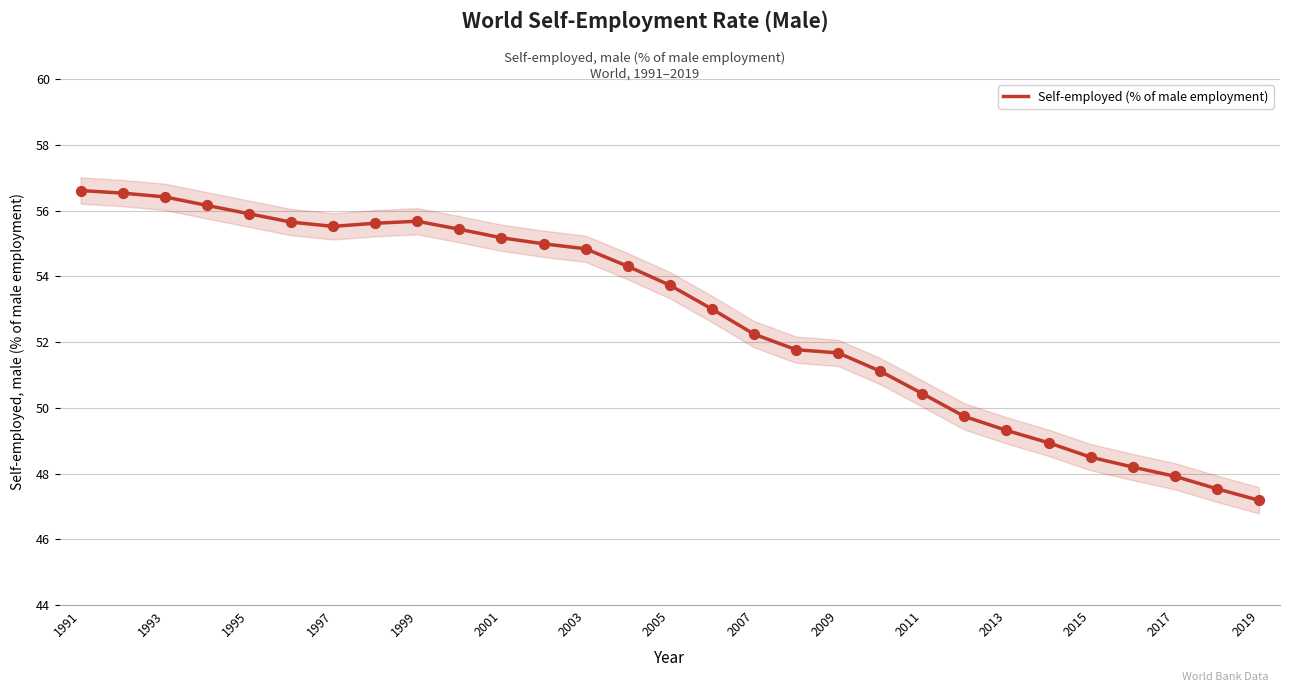

At which label does Self-employed (% of male employment) reach its minimum?

2019